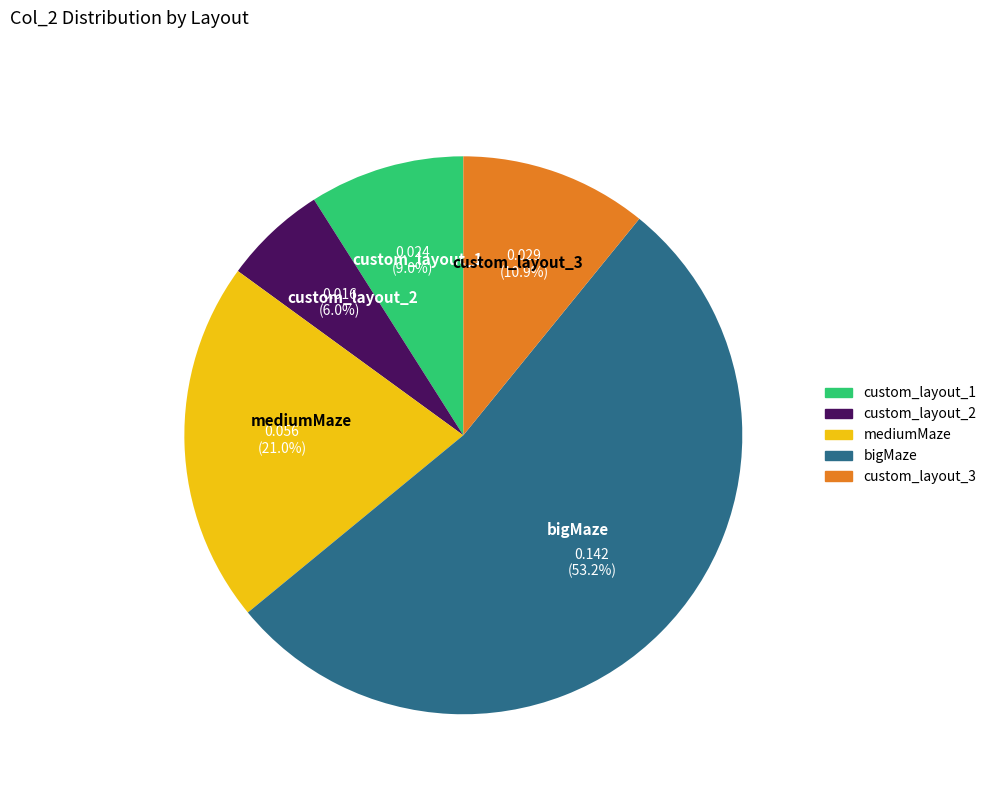

Rank the categories by value from highest to lowest.

bigMaze, mediumMaze, custom_layout_3, custom_layout_1, custom_layout_2